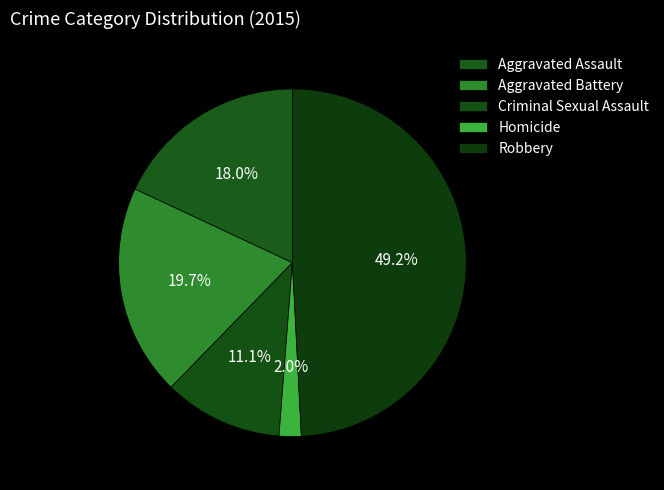

To the nearest percent, what is the difference between the Robbery and Criminal Sexual Assault slice percentages?

38%